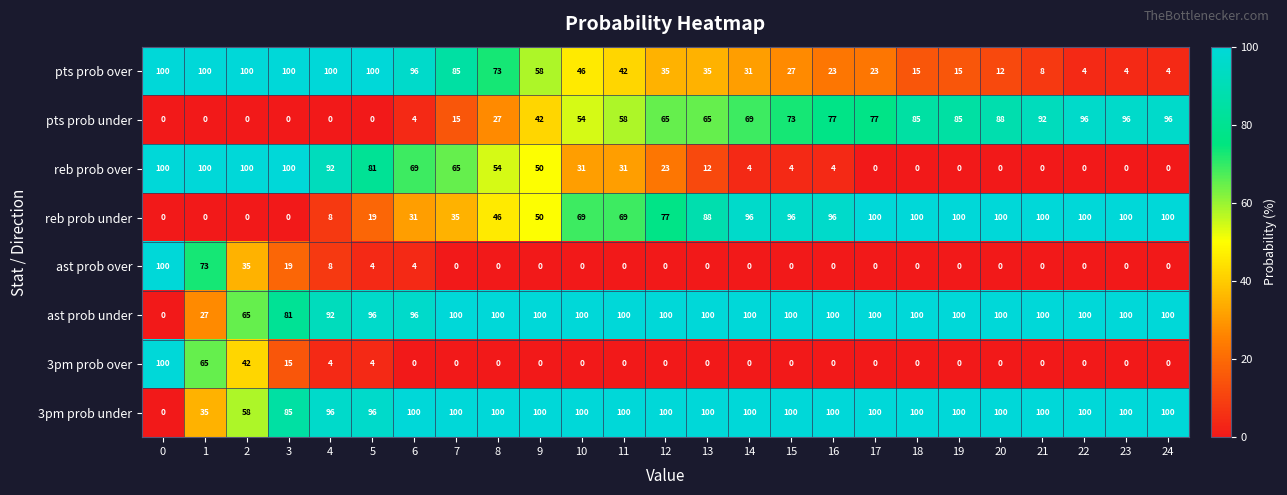

What is the spread (max minus min) of values at 18?

100